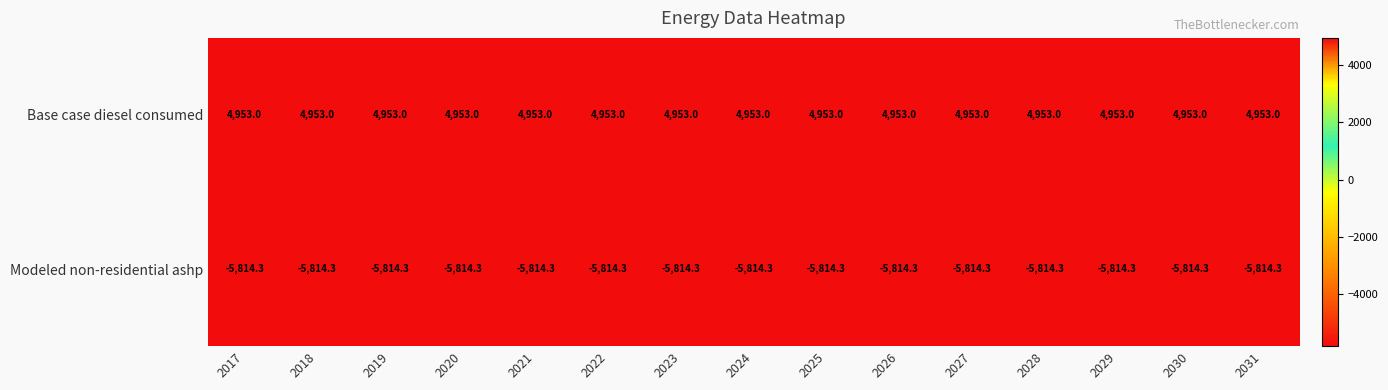

What is the total value across all series at 2026?

-861.3